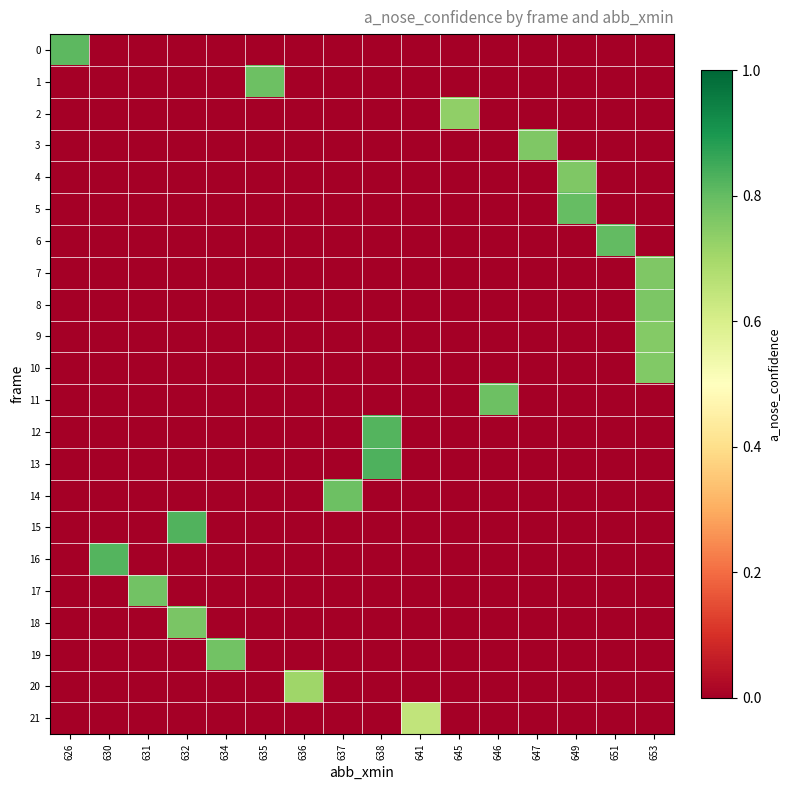

Reading left to right, what are all the values shown in this chart?

0: 626=0.8	630=0.0	631=0.0	632=0.0	634=0.0	635=0.0	636=0.0	637=0.0	638=0.0	641=0.0	645=0.0	646=0.0	647=0.0	649=0.0	651=0.0	653=0.0
1: 626=0.0	630=0.0	631=0.0	632=0.0	634=0.0	635=0.8	636=0.0	637=0.0	638=0.0	641=0.0	645=0.0	646=0.0	647=0.0	649=0.0	651=0.0	653=0.0
2: 626=0.0	630=0.0	631=0.0	632=0.0	634=0.0	635=0.0	636=0.0	637=0.0	638=0.0	641=0.0	645=0.7	646=0.0	647=0.0	649=0.0	651=0.0	653=0.0
3: 626=0.0	630=0.0	631=0.0	632=0.0	634=0.0	635=0.0	636=0.0	637=0.0	638=0.0	641=0.0	645=0.0	646=0.0	647=0.8	649=0.0	651=0.0	653=0.0
4: 626=0.0	630=0.0	631=0.0	632=0.0	634=0.0	635=0.0	636=0.0	637=0.0	638=0.0	641=0.0	645=0.0	646=0.0	647=0.0	649=0.8	651=0.0	653=0.0
5: 626=0.0	630=0.0	631=0.0	632=0.0	634=0.0	635=0.0	636=0.0	637=0.0	638=0.0	641=0.0	645=0.0	646=0.0	647=0.0	649=0.8	651=0.0	653=0.0
6: 626=0.0	630=0.0	631=0.0	632=0.0	634=0.0	635=0.0	636=0.0	637=0.0	638=0.0	641=0.0	645=0.0	646=0.0	647=0.0	649=0.0	651=0.8	653=0.0
7: 626=0.0	630=0.0	631=0.0	632=0.0	634=0.0	635=0.0	636=0.0	637=0.0	638=0.0	641=0.0	645=0.0	646=0.0	647=0.0	649=0.0	651=0.0	653=0.8
8: 626=0.0	630=0.0	631=0.0	632=0.0	634=0.0	635=0.0	636=0.0	637=0.0	638=0.0	641=0.0	645=0.0	646=0.0	647=0.0	649=0.0	651=0.0	653=0.8
9: 626=0.0	630=0.0	631=0.0	632=0.0	634=0.0	635=0.0	636=0.0	637=0.0	638=0.0	641=0.0	645=0.0	646=0.0	647=0.0	649=0.0	651=0.0	653=0.8
10: 626=0.0	630=0.0	631=0.0	632=0.0	634=0.0	635=0.0	636=0.0	637=0.0	638=0.0	641=0.0	645=0.0	646=0.0	647=0.0	649=0.0	651=0.0	653=0.8
11: 626=0.0	630=0.0	631=0.0	632=0.0	634=0.0	635=0.0	636=0.0	637=0.0	638=0.0	641=0.0	645=0.0	646=0.8	647=0.0	649=0.0	651=0.0	653=0.0
12: 626=0.0	630=0.0	631=0.0	632=0.0	634=0.0	635=0.0	636=0.0	637=0.0	638=0.8	641=0.0	645=0.0	646=0.0	647=0.0	649=0.0	651=0.0	653=0.0
13: 626=0.0	630=0.0	631=0.0	632=0.0	634=0.0	635=0.0	636=0.0	637=0.0	638=0.8	641=0.0	645=0.0	646=0.0	647=0.0	649=0.0	651=0.0	653=0.0
14: 626=0.0	630=0.0	631=0.0	632=0.0	634=0.0	635=0.0	636=0.0	637=0.8	638=0.0	641=0.0	645=0.0	646=0.0	647=0.0	649=0.0	651=0.0	653=0.0
15: 626=0.0	630=0.0	631=0.0	632=0.8	634=0.0	635=0.0	636=0.0	637=0.0	638=0.0	641=0.0	645=0.0	646=0.0	647=0.0	649=0.0	651=0.0	653=0.0
16: 626=0.0	630=0.8	631=0.0	632=0.0	634=0.0	635=0.0	636=0.0	637=0.0	638=0.0	641=0.0	645=0.0	646=0.0	647=0.0	649=0.0	651=0.0	653=0.0
17: 626=0.0	630=0.0	631=0.8	632=0.0	634=0.0	635=0.0	636=0.0	637=0.0	638=0.0	641=0.0	645=0.0	646=0.0	647=0.0	649=0.0	651=0.0	653=0.0
18: 626=0.0	630=0.0	631=0.0	632=0.8	634=0.0	635=0.0	636=0.0	637=0.0	638=0.0	641=0.0	645=0.0	646=0.0	647=0.0	649=0.0	651=0.0	653=0.0
19: 626=0.0	630=0.0	631=0.0	632=0.0	634=0.8	635=0.0	636=0.0	637=0.0	638=0.0	641=0.0	645=0.0	646=0.0	647=0.0	649=0.0	651=0.0	653=0.0
20: 626=0.0	630=0.0	631=0.0	632=0.0	634=0.0	635=0.0	636=0.7	637=0.0	638=0.0	641=0.0	645=0.0	646=0.0	647=0.0	649=0.0	651=0.0	653=0.0
21: 626=0.0	630=0.0	631=0.0	632=0.0	634=0.0	635=0.0	636=0.0	637=0.0	638=0.0	641=0.6	645=0.0	646=0.0	647=0.0	649=0.0	651=0.0	653=0.0